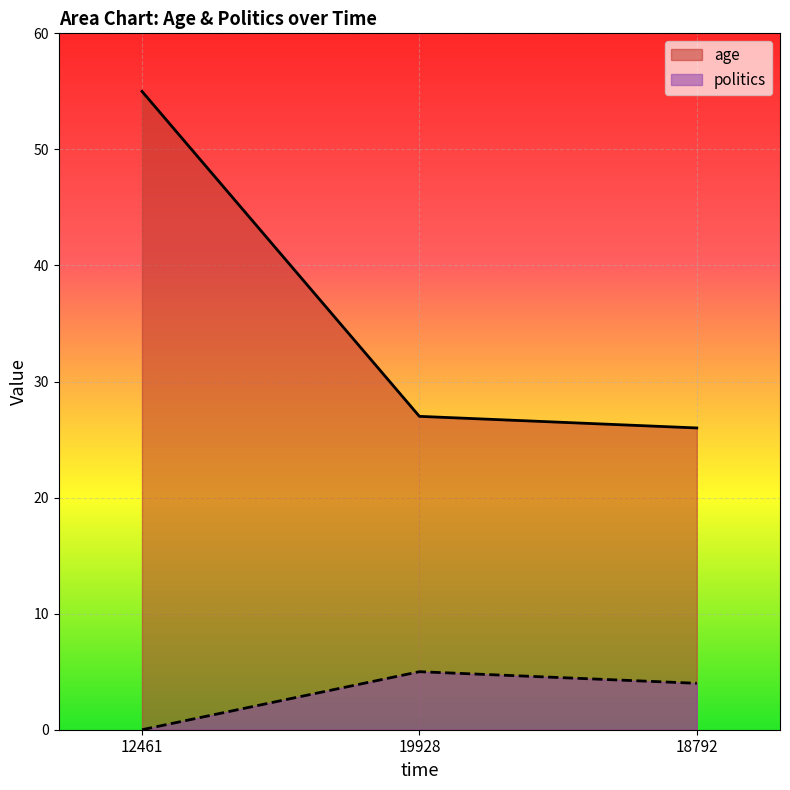

How many categories are shown in the chart?

3